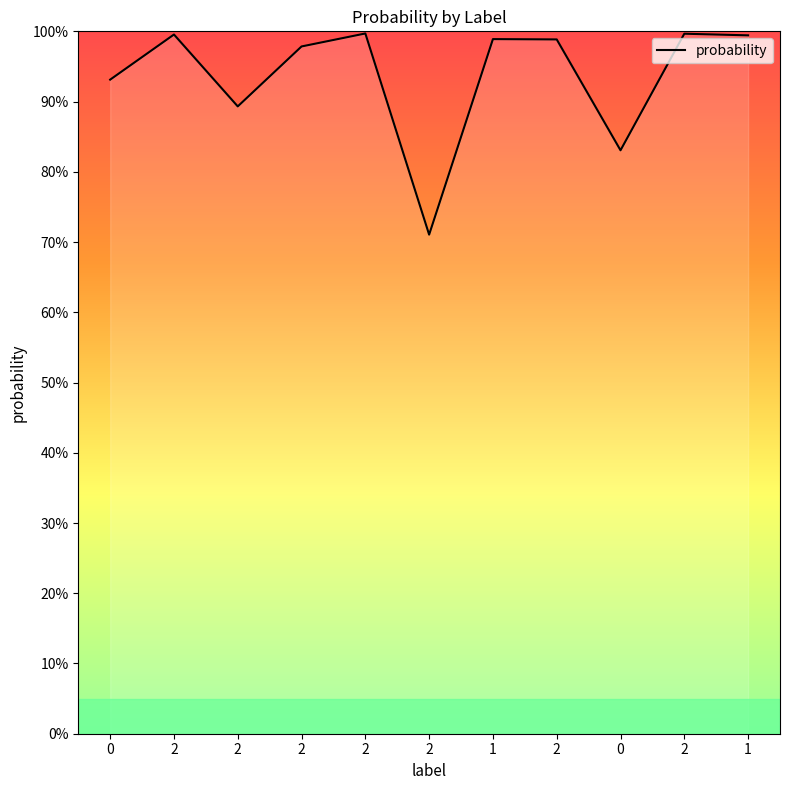

The value at 2 is 0.3. True or false?

False